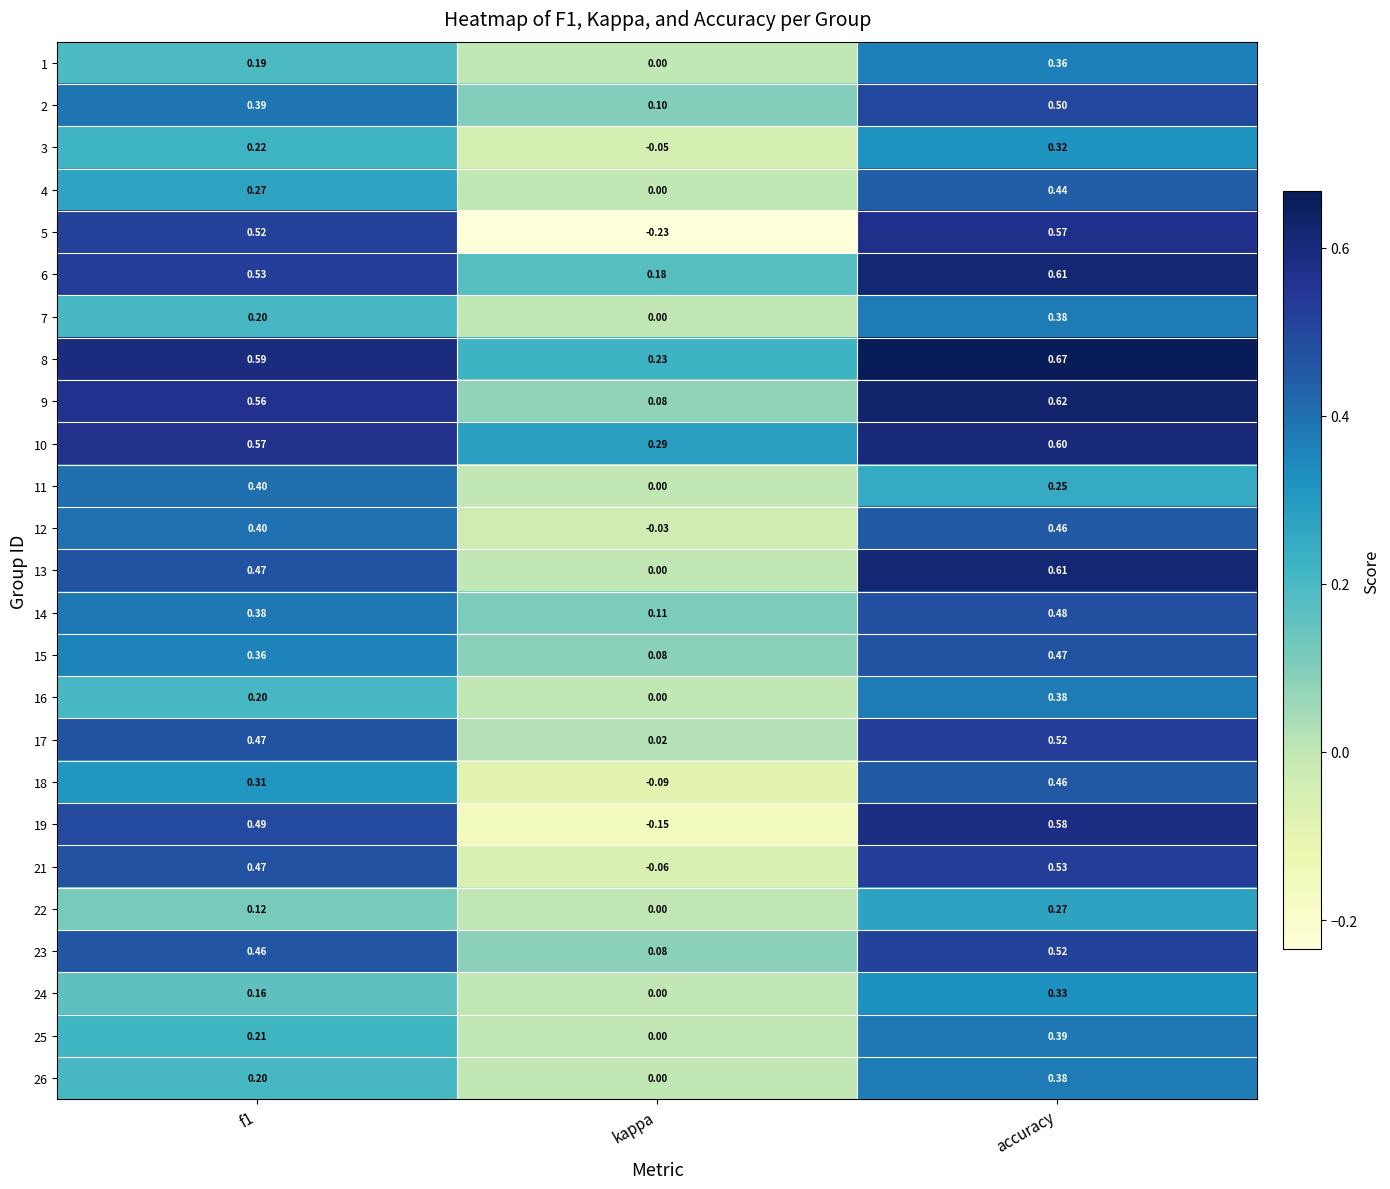

At which label is 25 closest to 0?

kappa